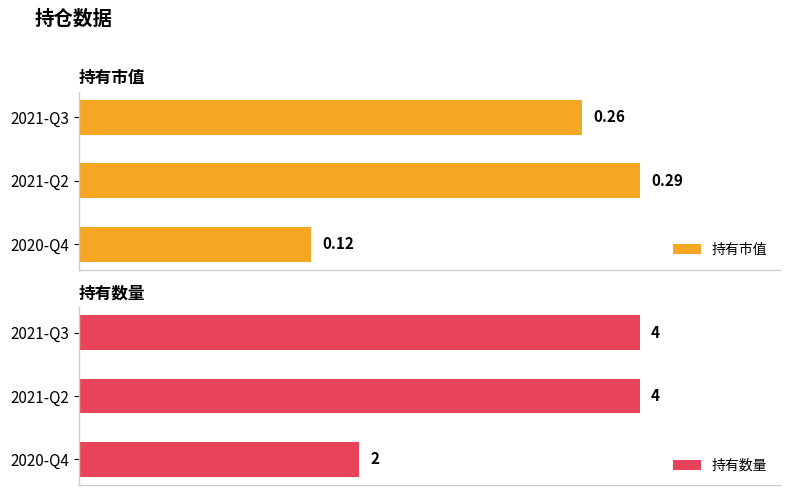

What is the minimum value shown in the chart?

0.1